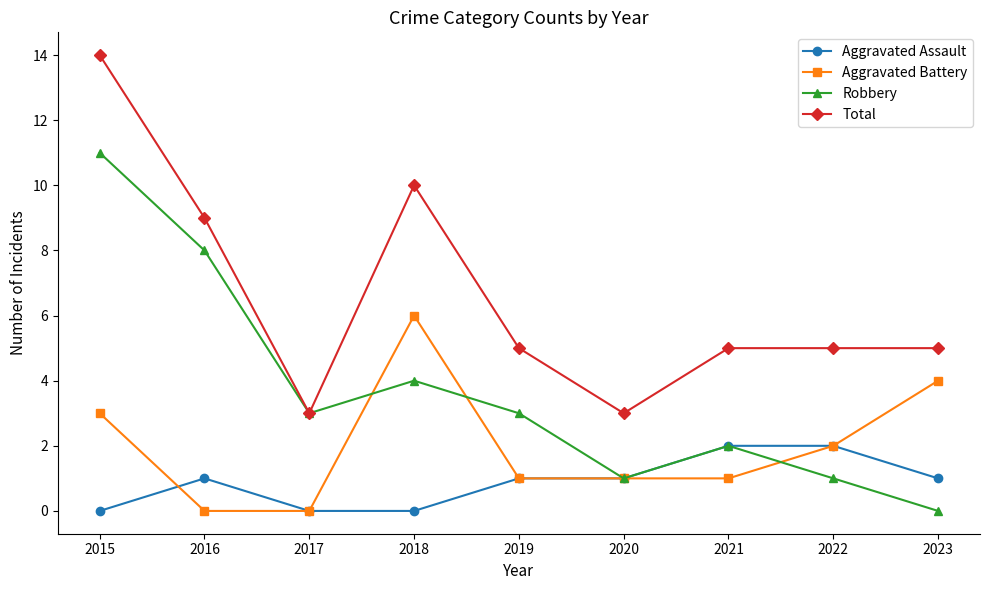

Reading left to right, transcribe all the data shown in this chart.

Aggravated Assault: 0	1	0	0	1	1	2	2	1
Aggravated Battery: 3	0	0	6	1	1	1	2	4
Robbery: 11	8	3	4	3	1	2	1	0
Total: 14	9	3	10	5	3	5	5	5